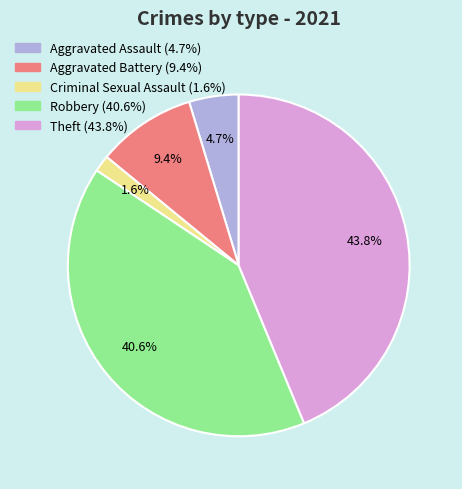

Rank the categories by value from highest to lowest.

Theft, Robbery, Aggravated Battery, Aggravated Assault, Criminal Sexual Assault